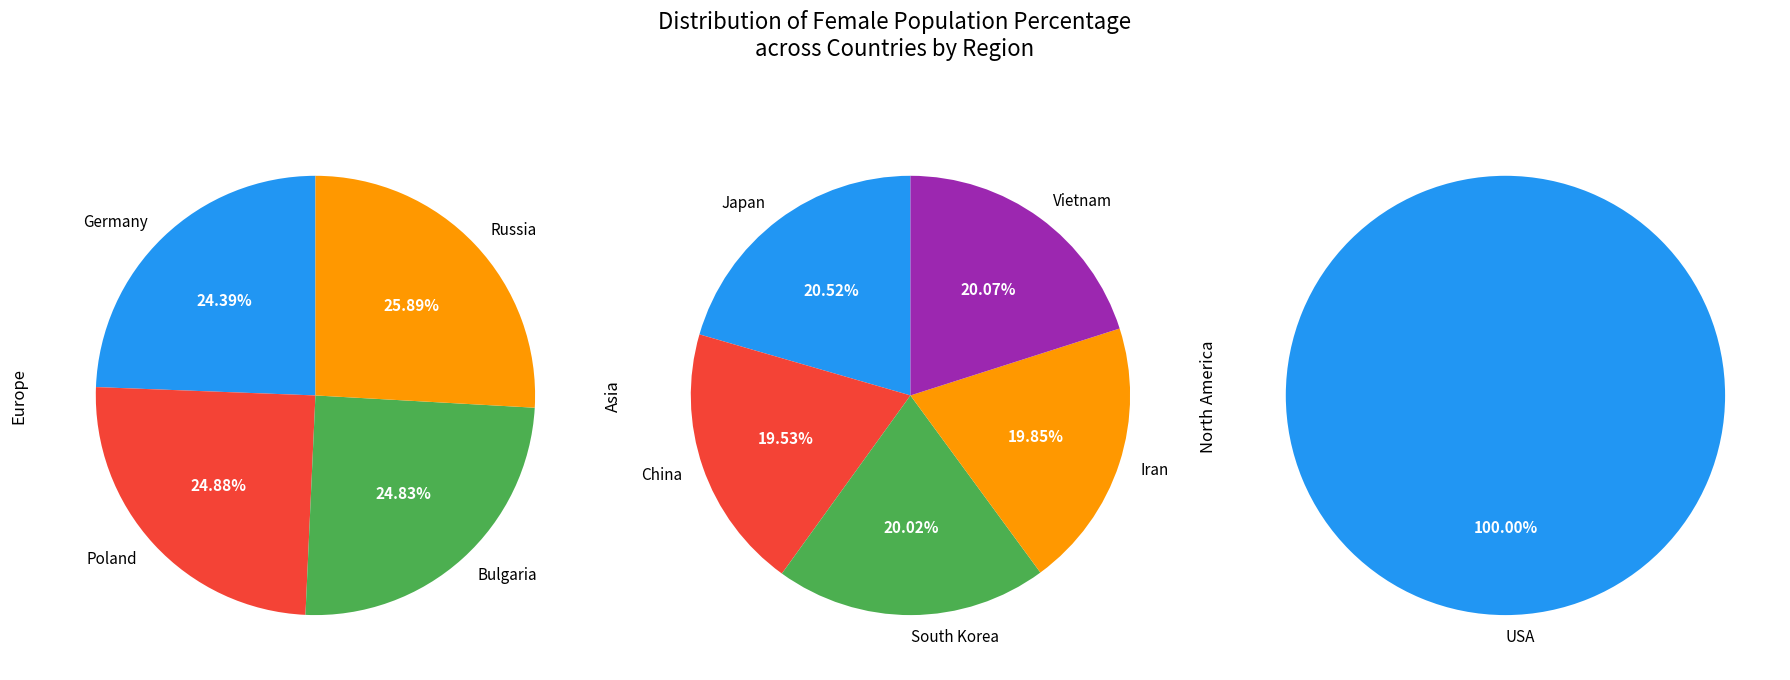

What is the ratio of the value at Japan to the value at South Korea?

1.0